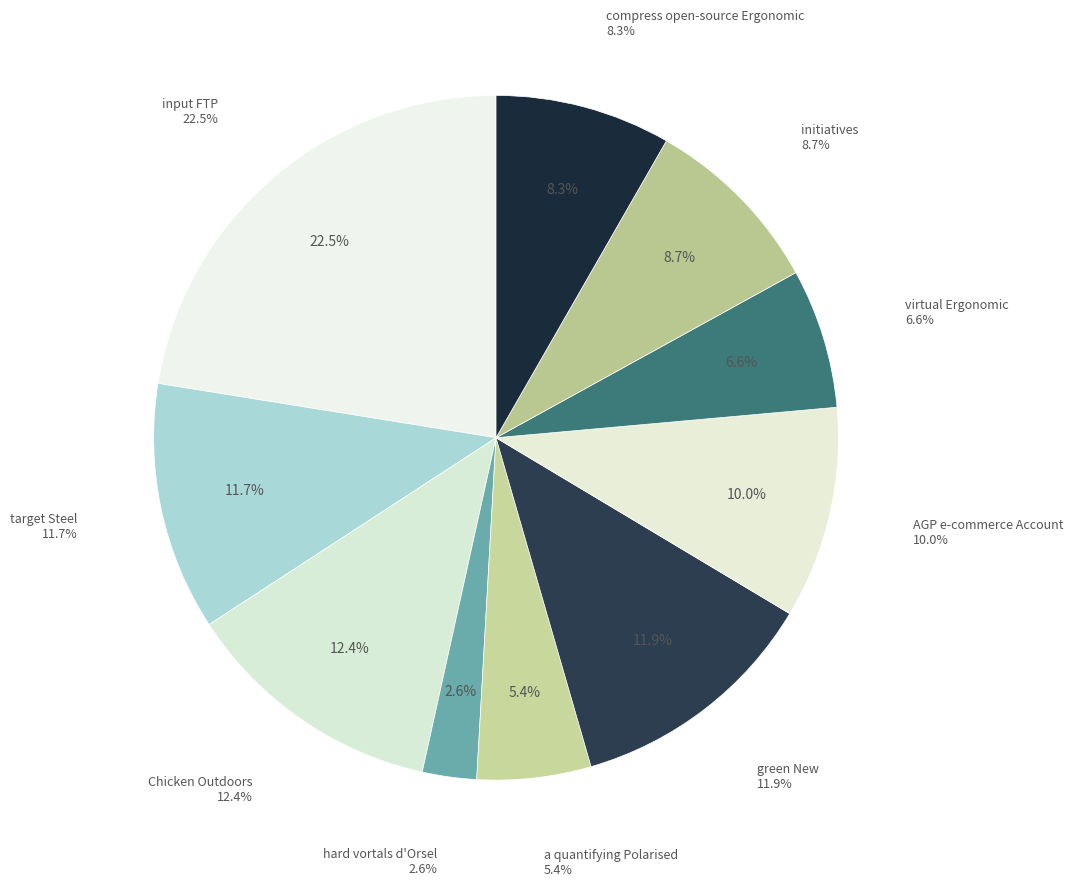

Does virtual Ergonomic represent more than half of the total?

No